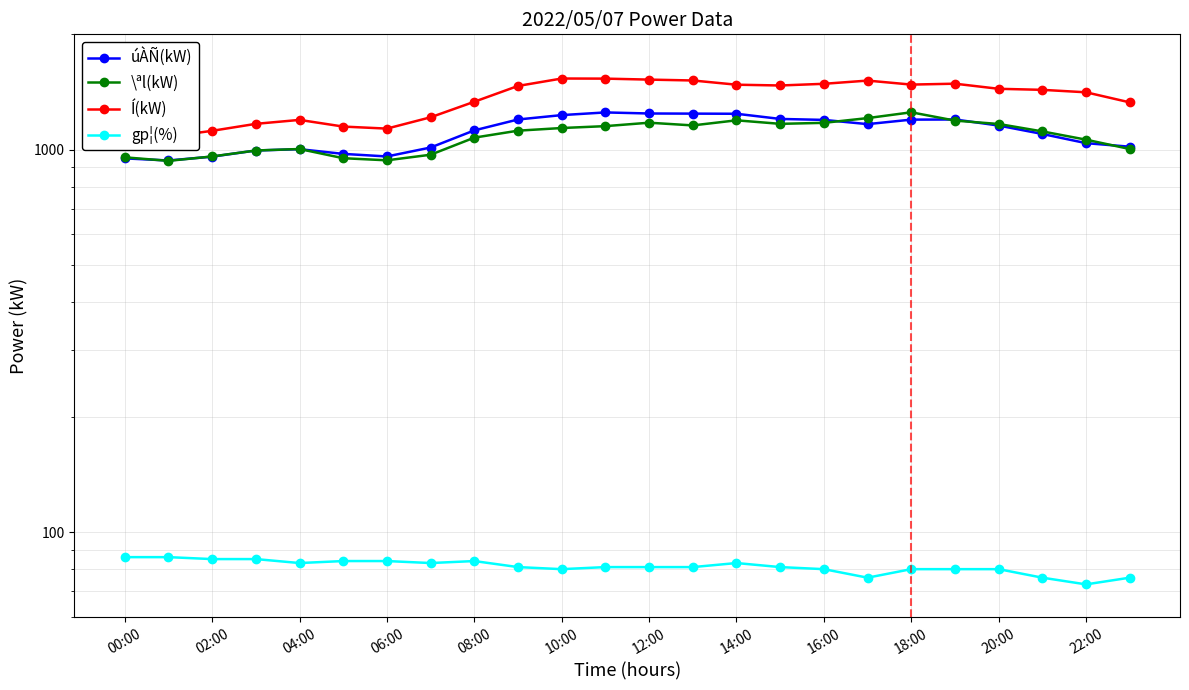

True or false: \ªl(kW) has more than 0 points higher than both neighbors.

True